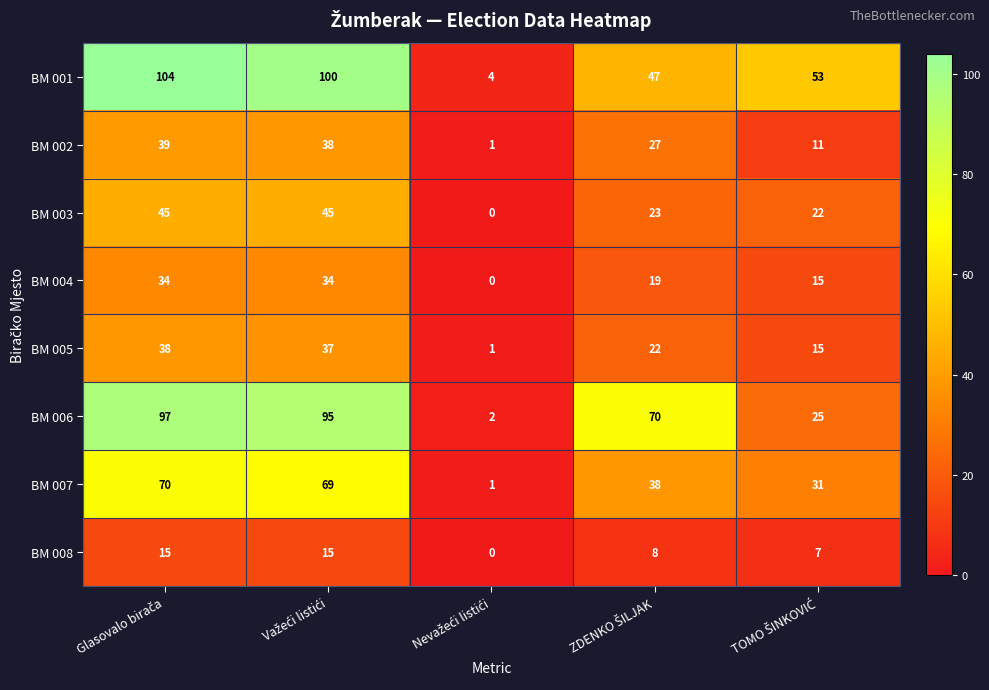

Which series has the widest spread of values?

BM 001